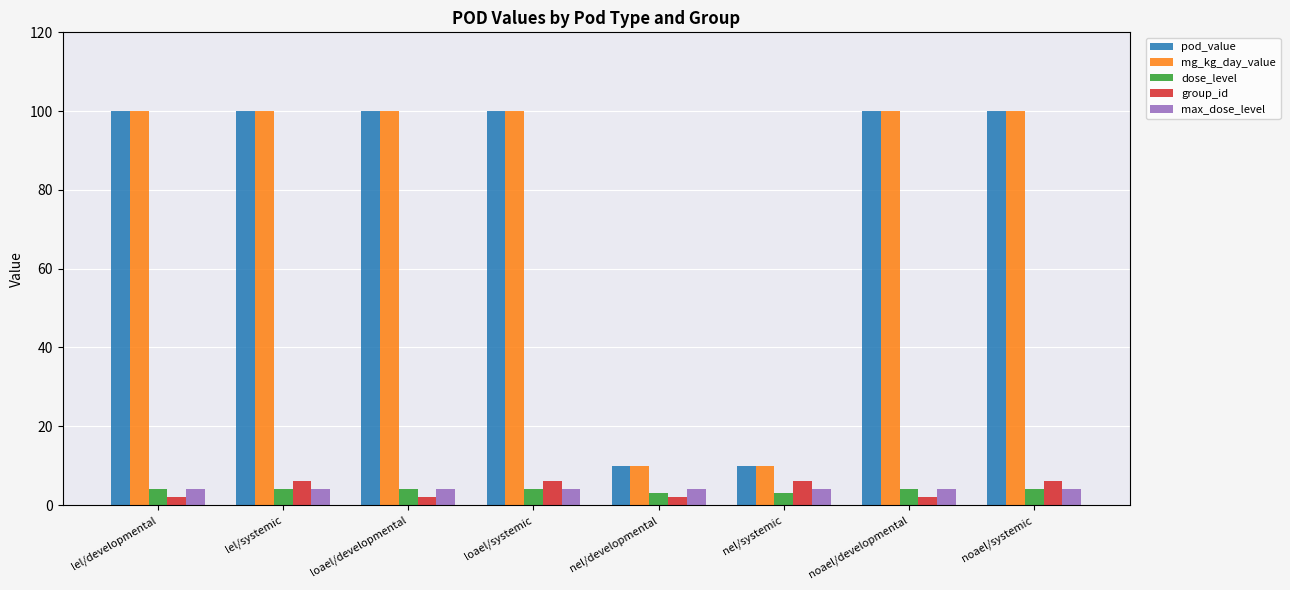

How many groups of bars are there?

8